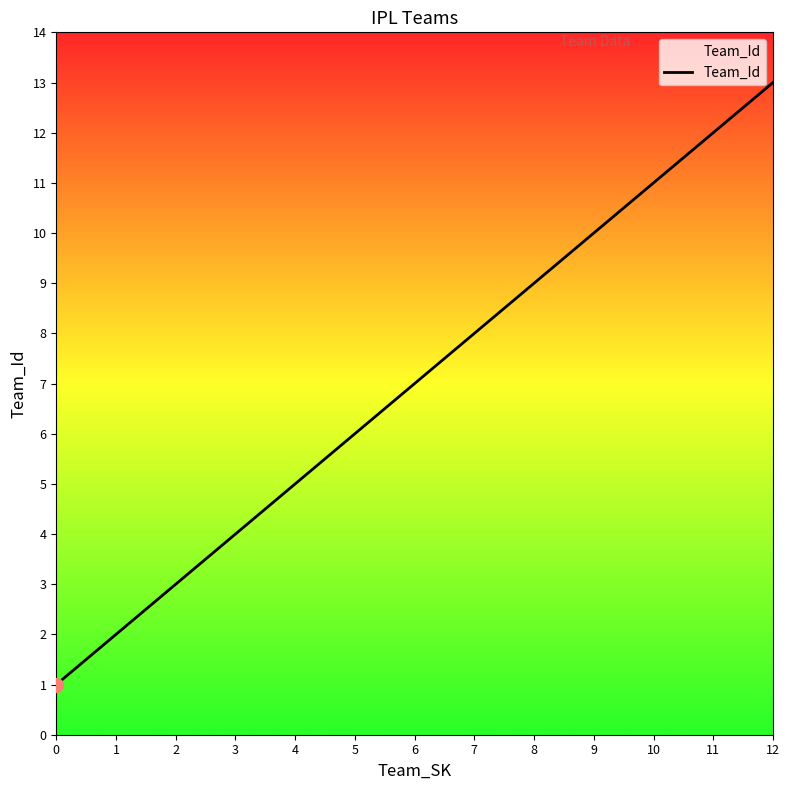

What is the change in value from 1 to 8?

+7